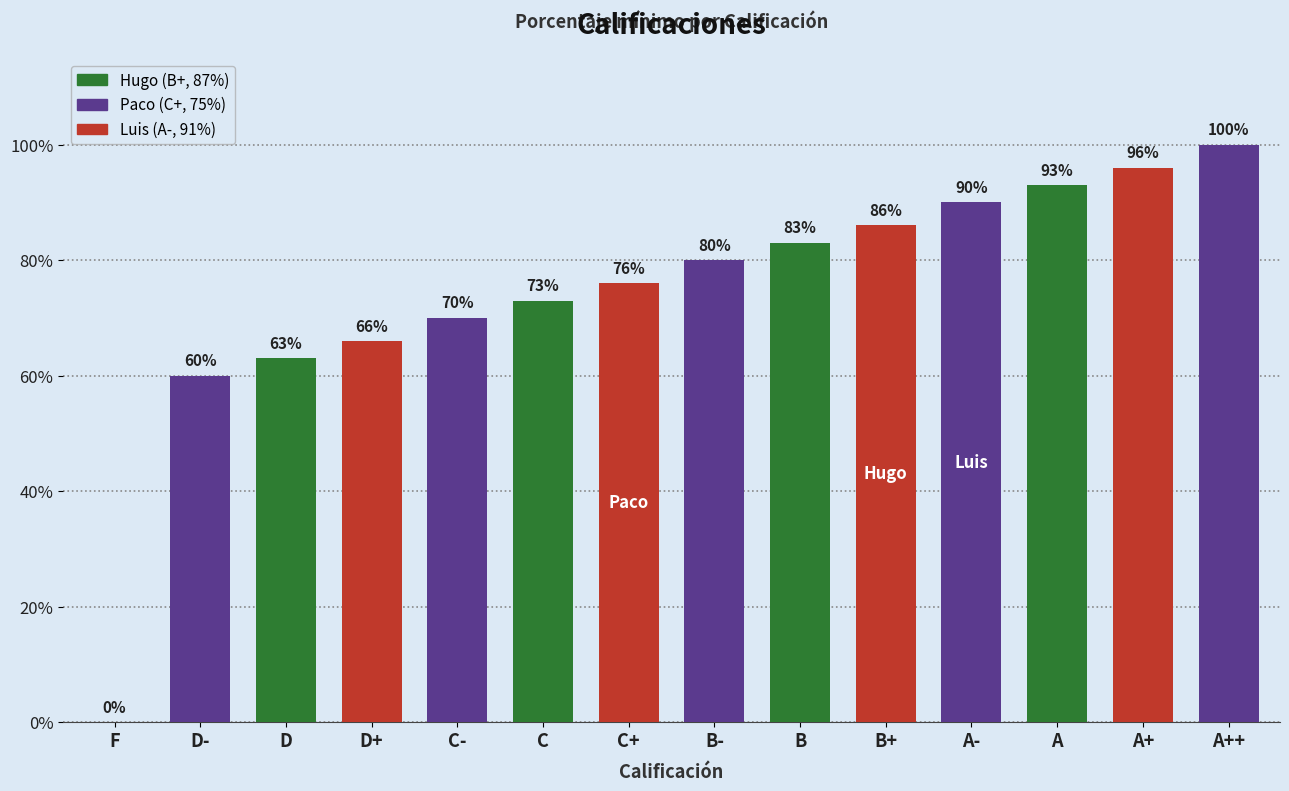

How many distinct data groups are displayed?

1